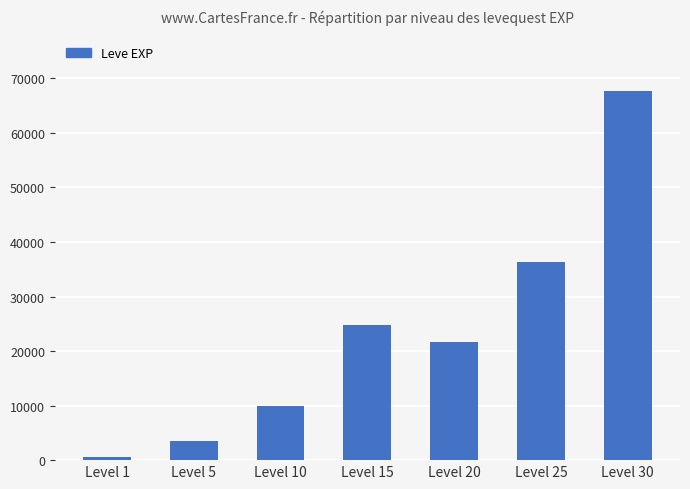

Reading left to right, extract all data points from this chart.

Level 1=630	Level 5=3600	Level 10=9990	Level 15=24790	Level 20=21600	Level 25=36390	Level 30=67730